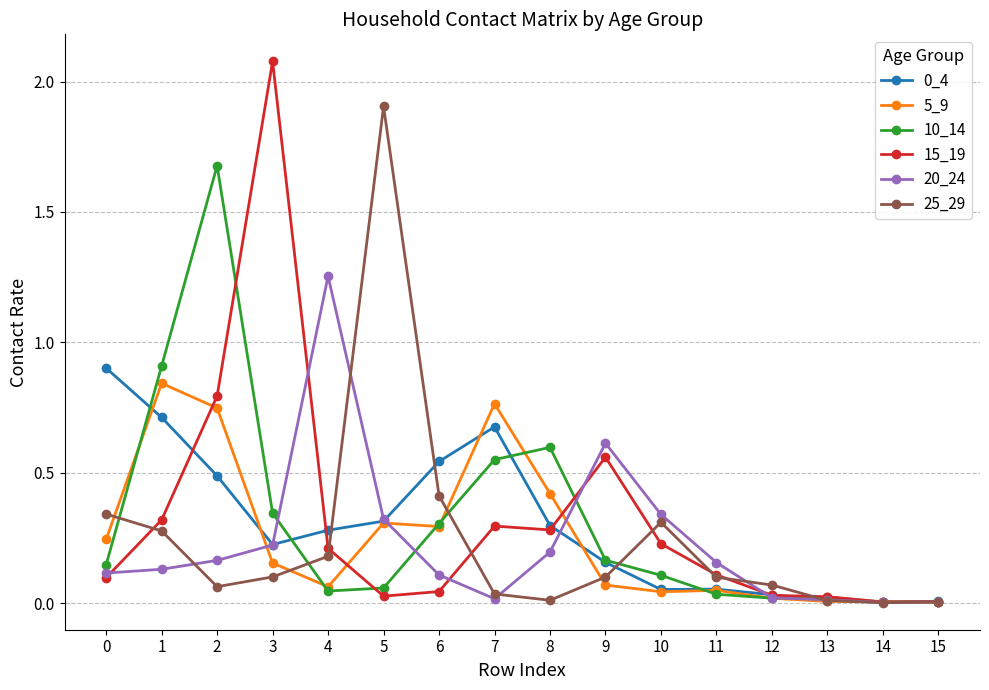

How many lines are shown in the chart?

6